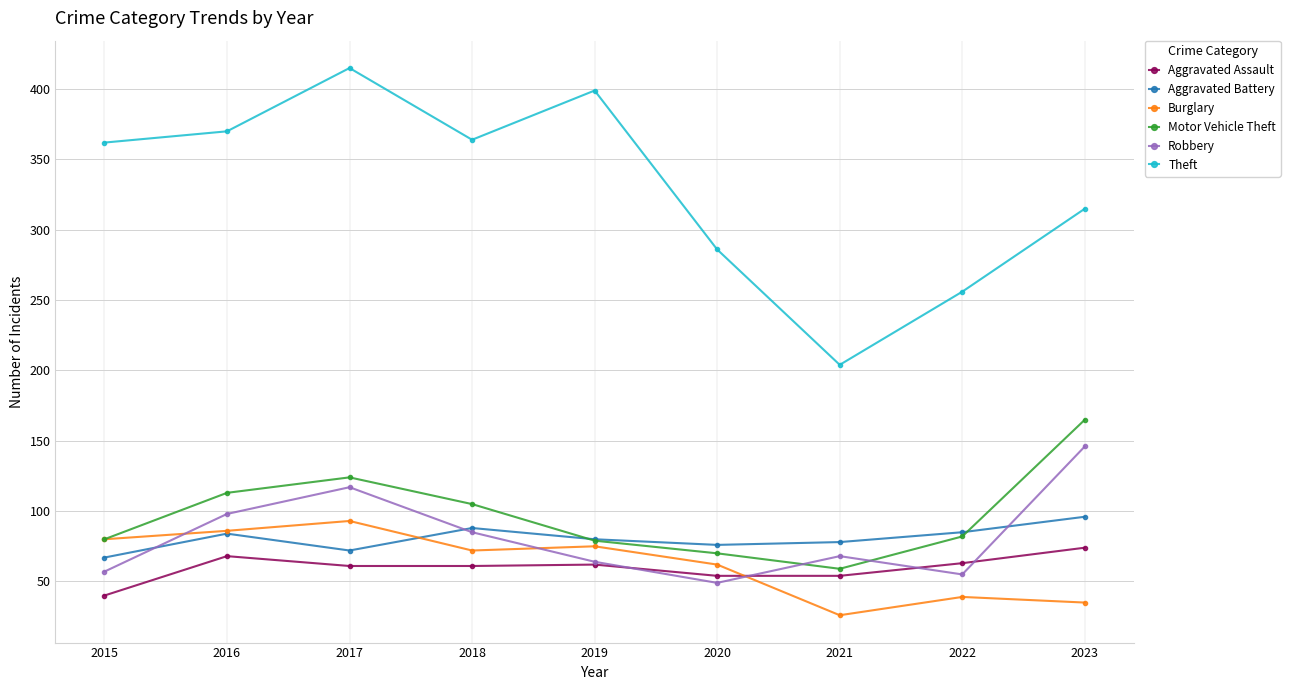

What value does the Motor Vehicle Theft series have at 2023?

165